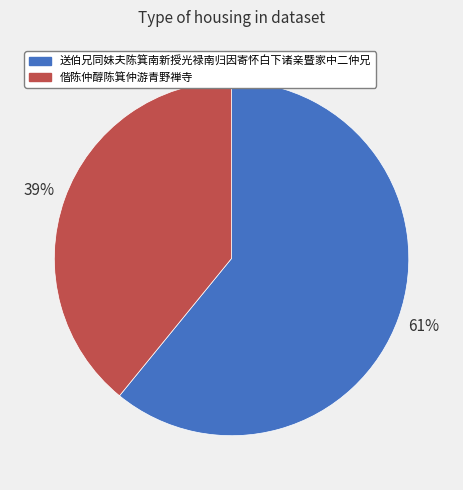

To the nearest percent, what percentage of the pie is 送伯兄同妹夫陈箕南新授光禄南归因寄怀白下诸亲暨家中二仲兄?

61%